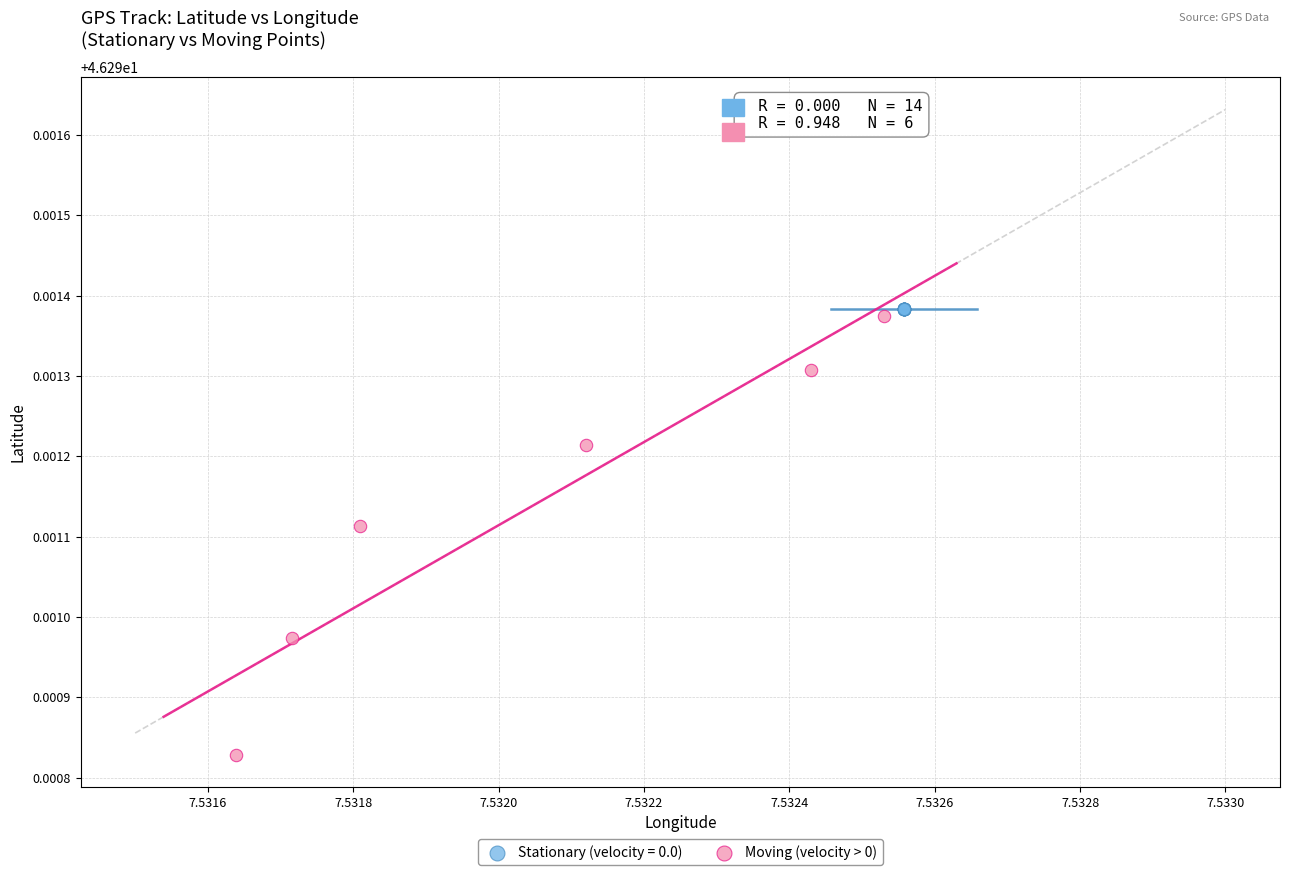

Which series contains the lowest Y value?

Moving (velocity > 0)